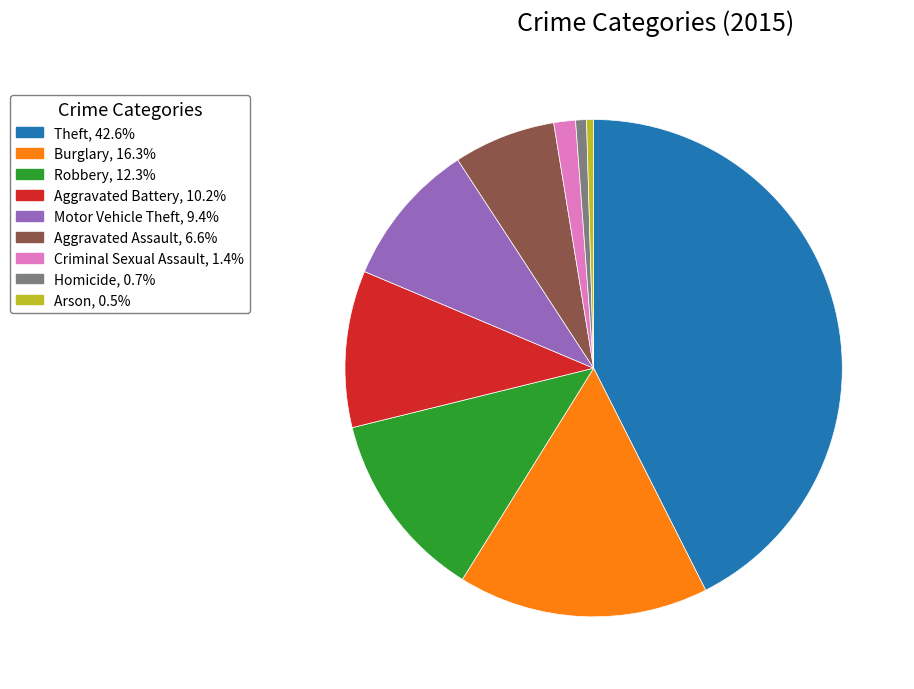

Does any single category account for the majority?

No